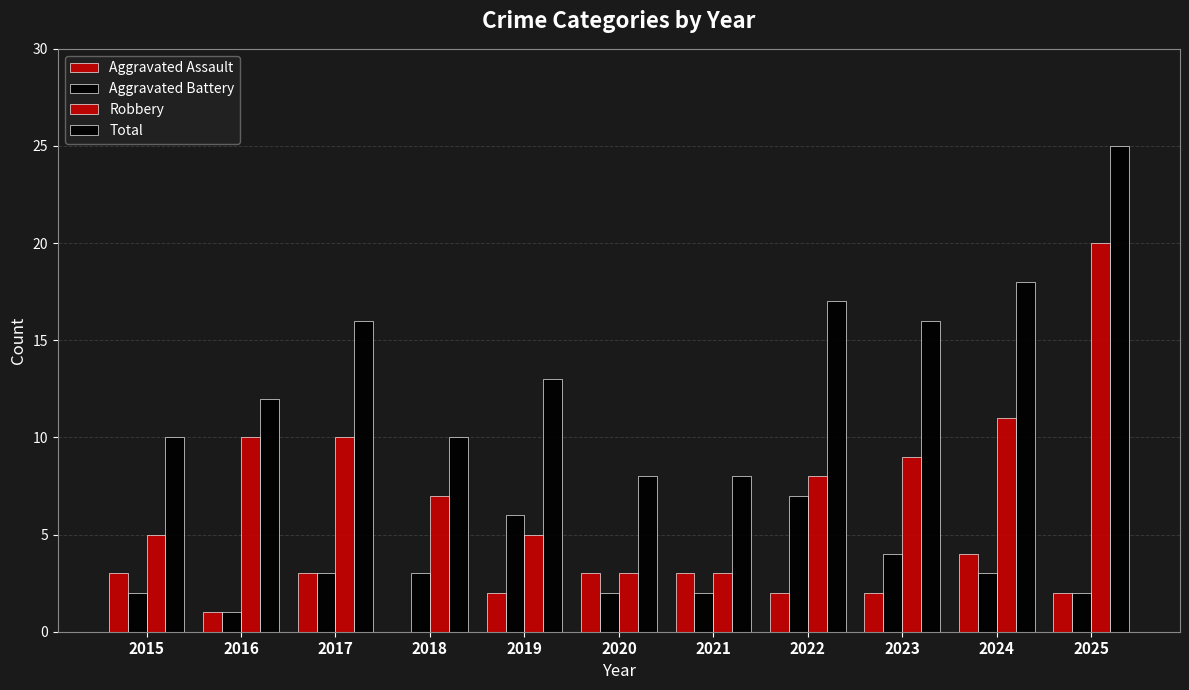

What is the minimum value for Total?

8